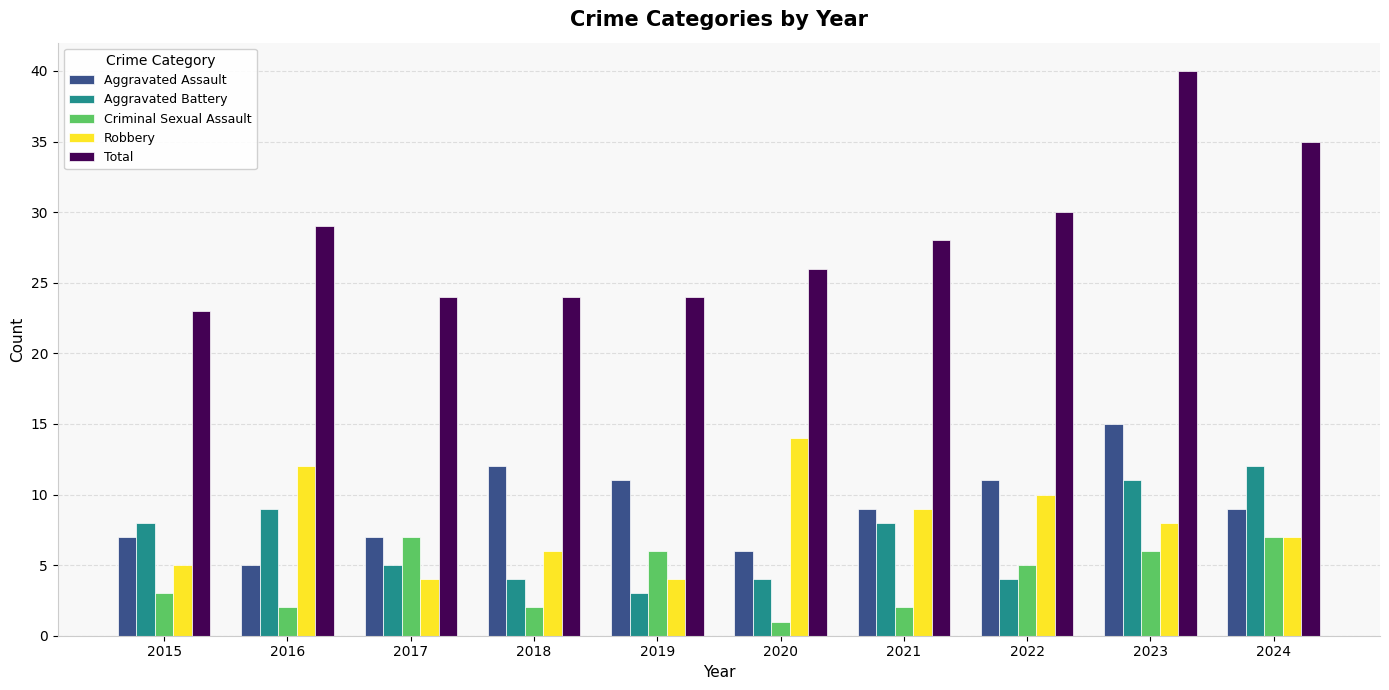

Which category has the lowest value in the Aggravated Assault series?

2016